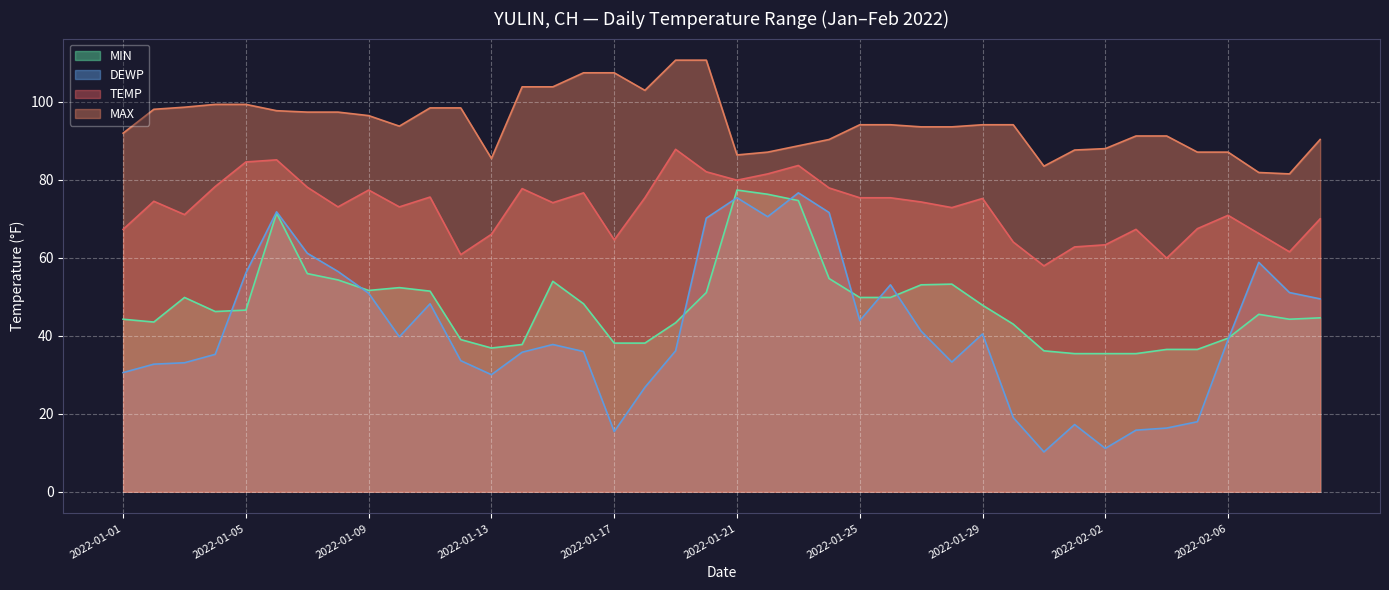

Between 2022-02-06 and 2022-01-17, which is larger?

2022-02-06